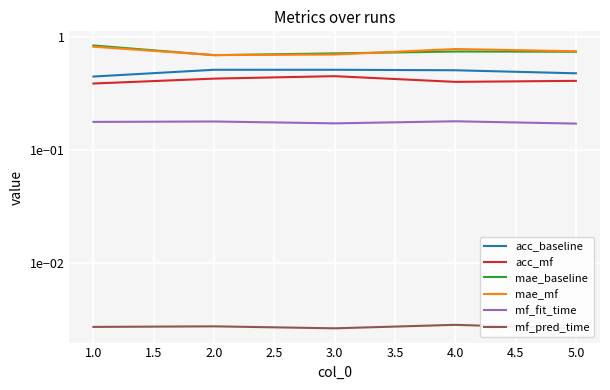

How many categories are shown in the chart?

5